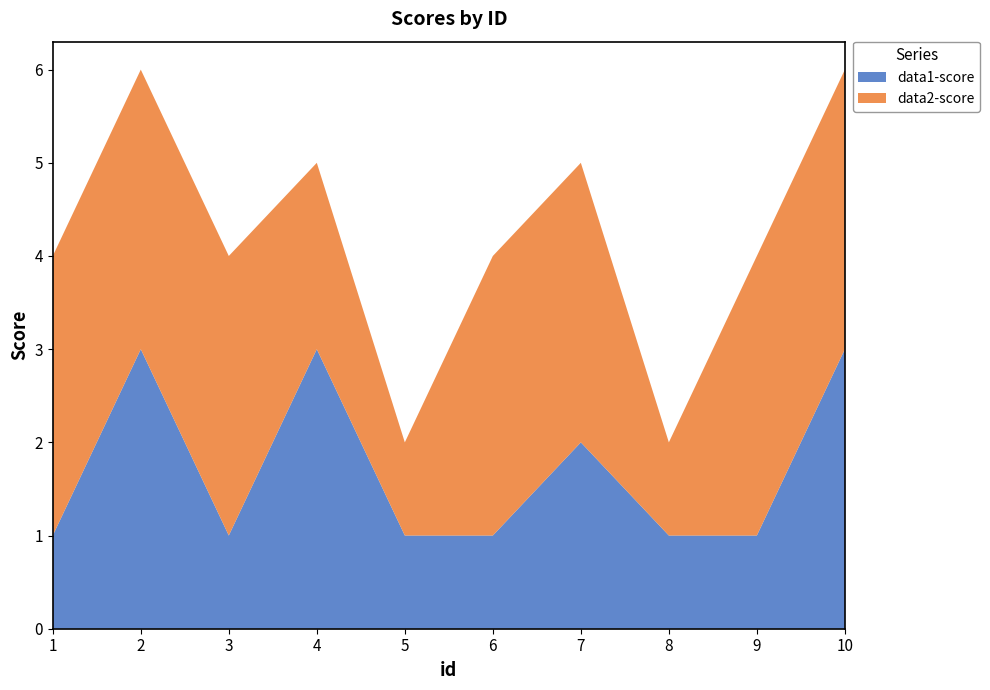

Reading right to left, extract all data points from this chart.

data1-score: 10=3	9=1	8=1	7=2	6=1	5=1	4=3	3=1	2=3	1=1
data2-score: 10=3	9=3	8=1	7=3	6=3	5=1	4=2	3=3	2=3	1=3